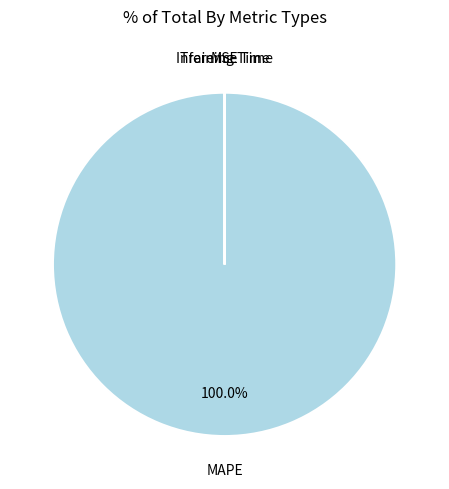

Does any single category account for the majority?

Yes